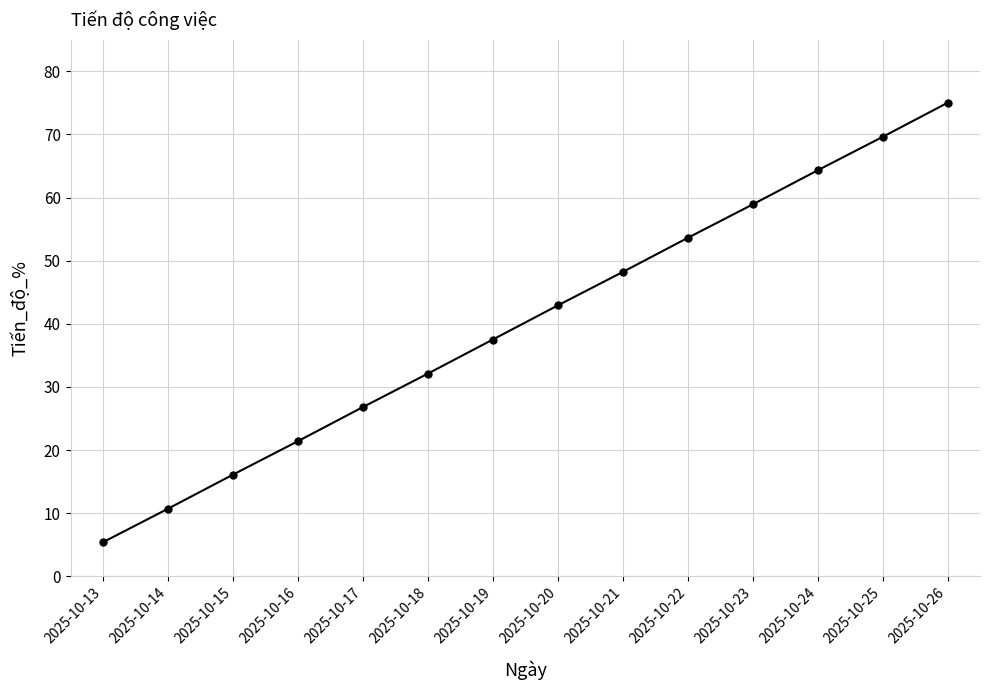

Where does the data first go above 42?

2025-10-20